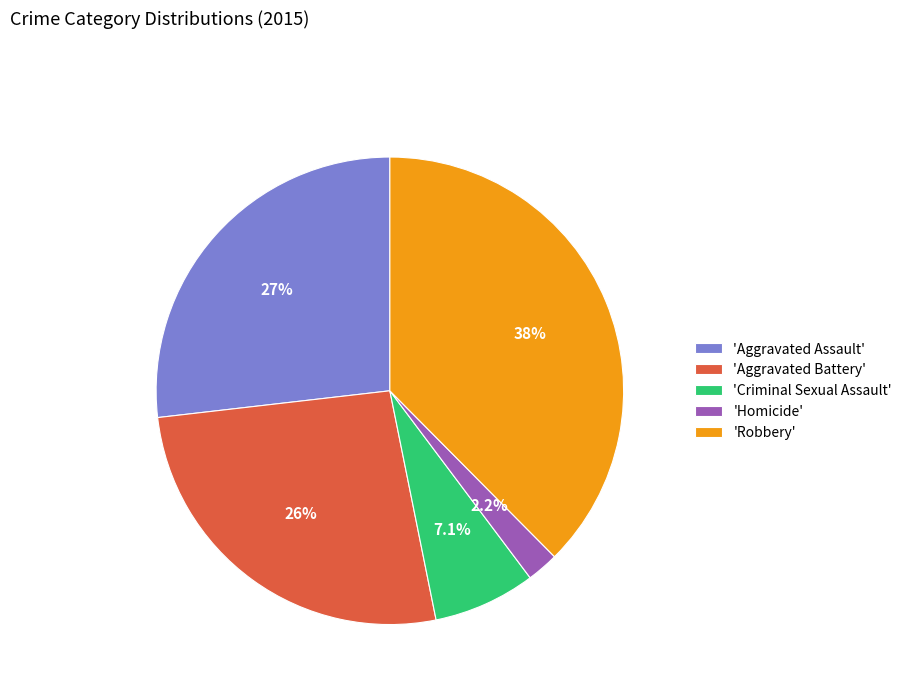

Which slice is the smallest?

'Homicide'